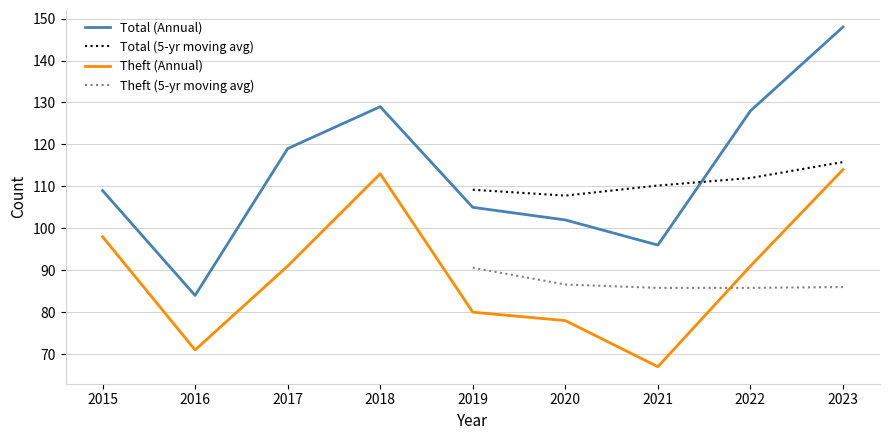

In Total, how many points are higher than both neighbors (excluding endpoints)?

1